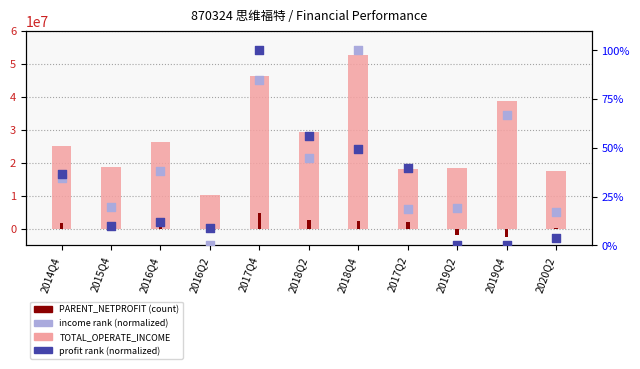

Which series reaches the minimum Y coordinate?

PARENT_NETPROFIT